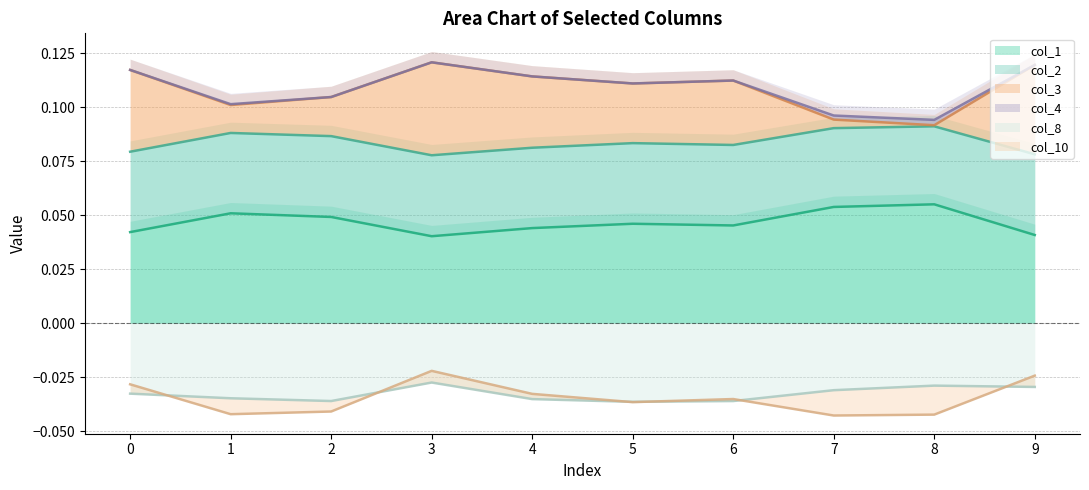

What is the sum of all col_1 values?

0.5